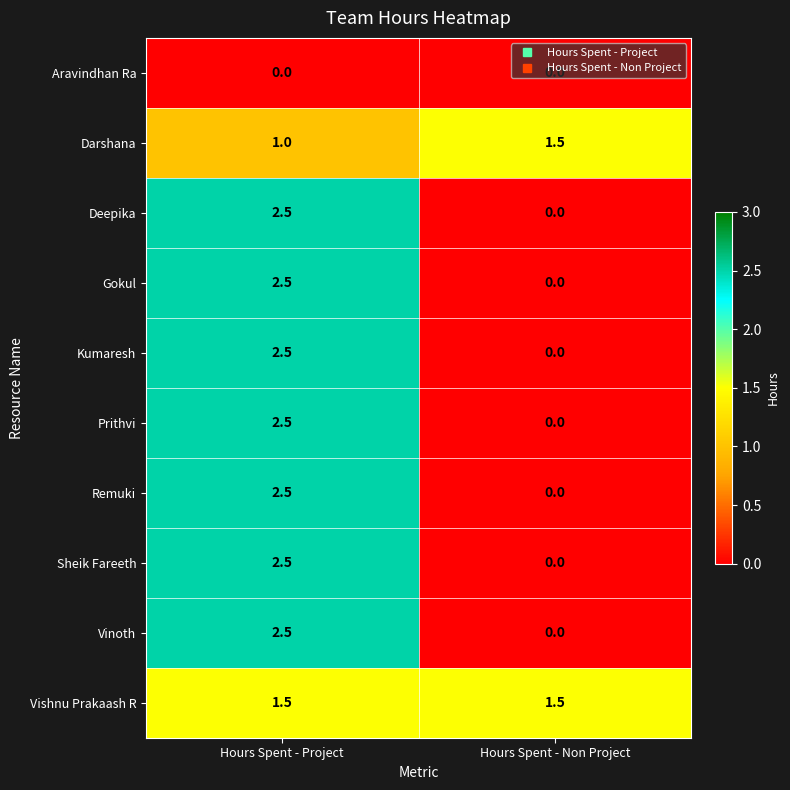

What value does the Prithvi series have at Hours Spent - Project?

2.5